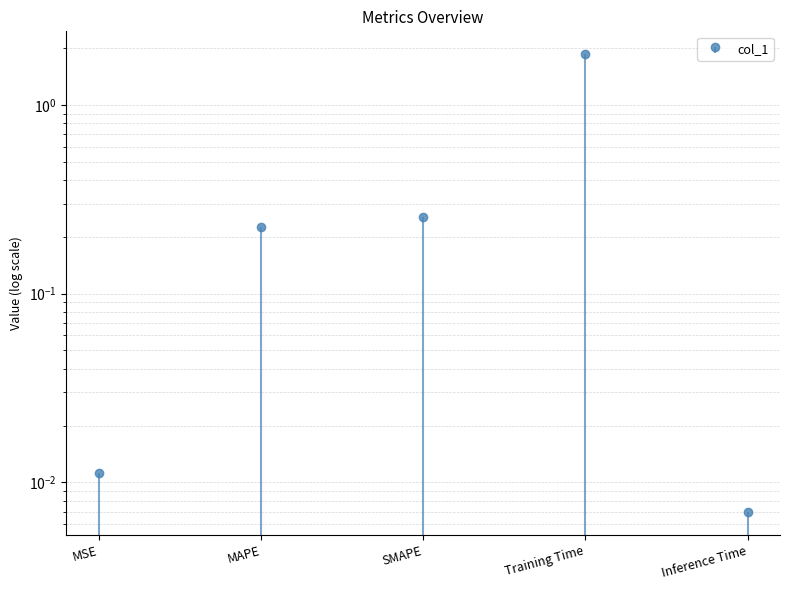

Where is the data nearest to the value 0?

Inference Time